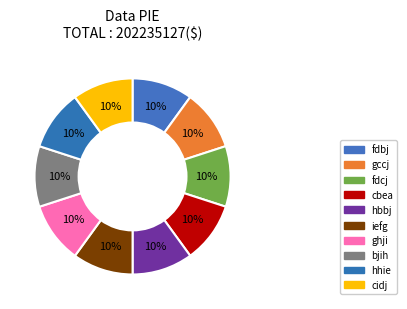

How many segments does this pie chart have?

10